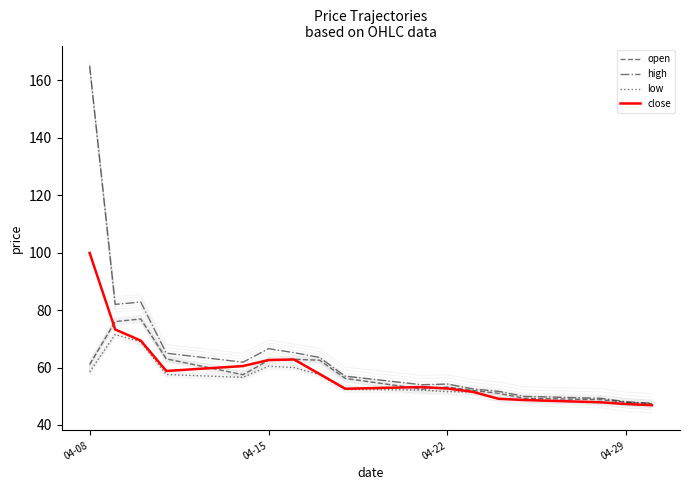

Which series changed the most between 04-08 and 04-15?

high